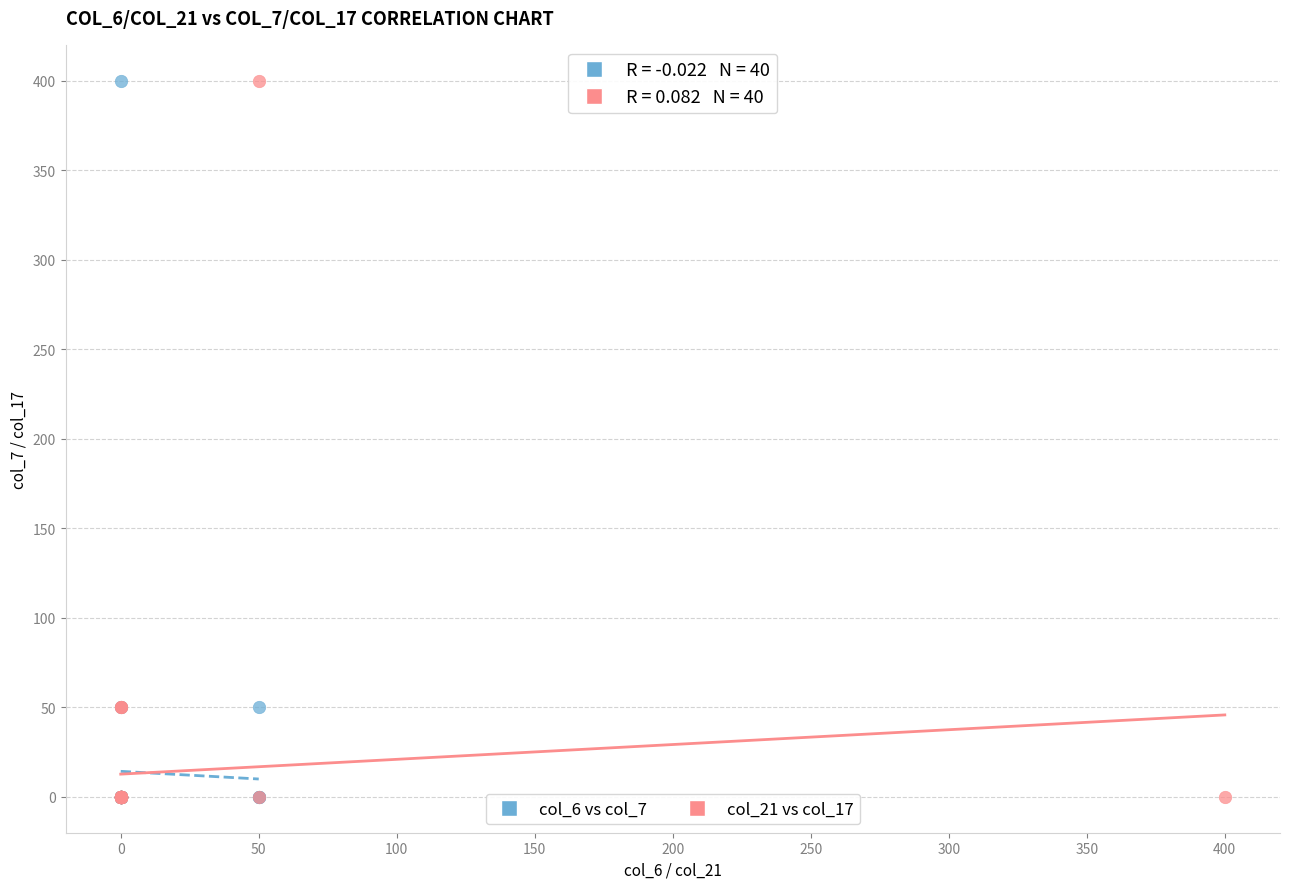

What are all the series names shown in the legend?

col_6 vs col_7, col_21 vs col_17